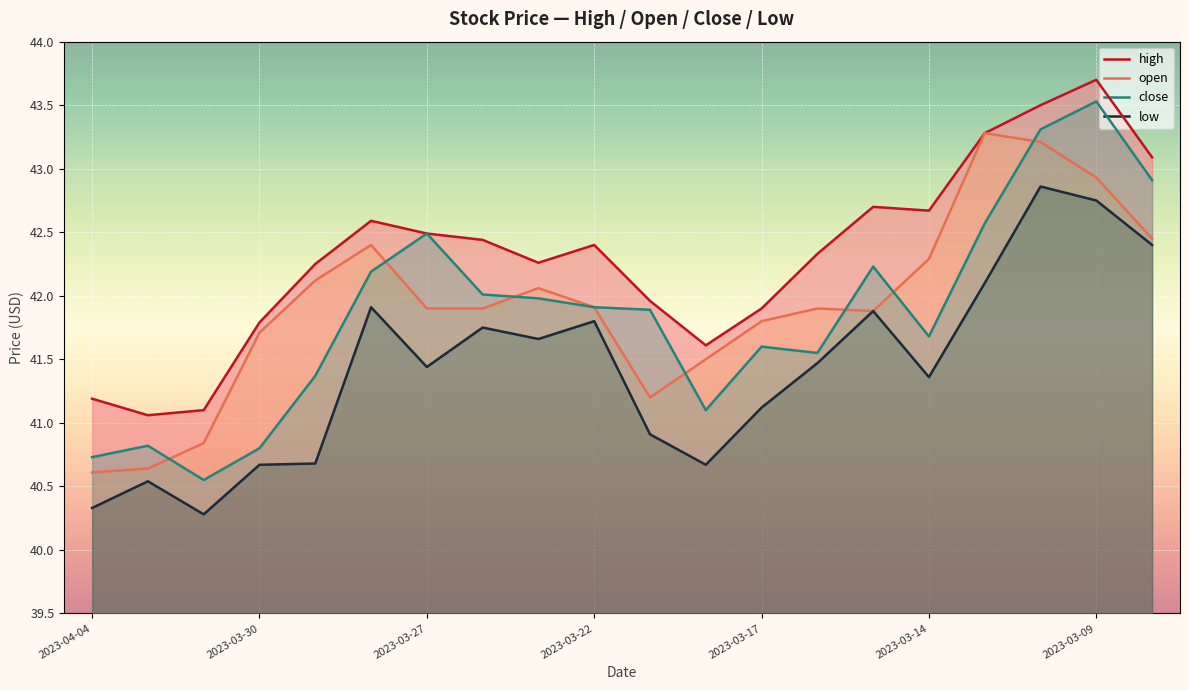

At which category does close reach its first local peak?

2023-04-03